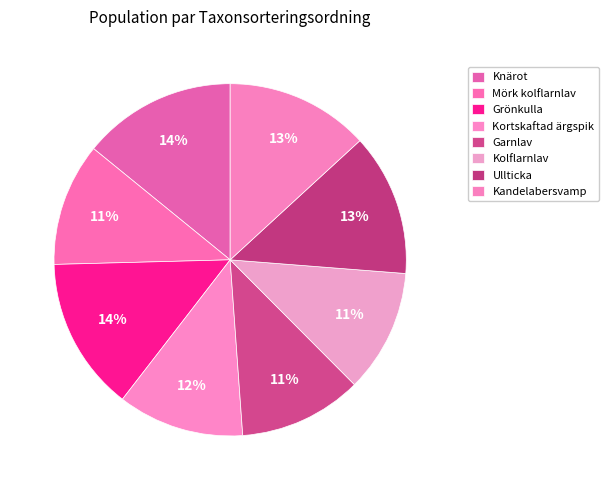

What is the change in value from Knärot to Garnlav?

-19362